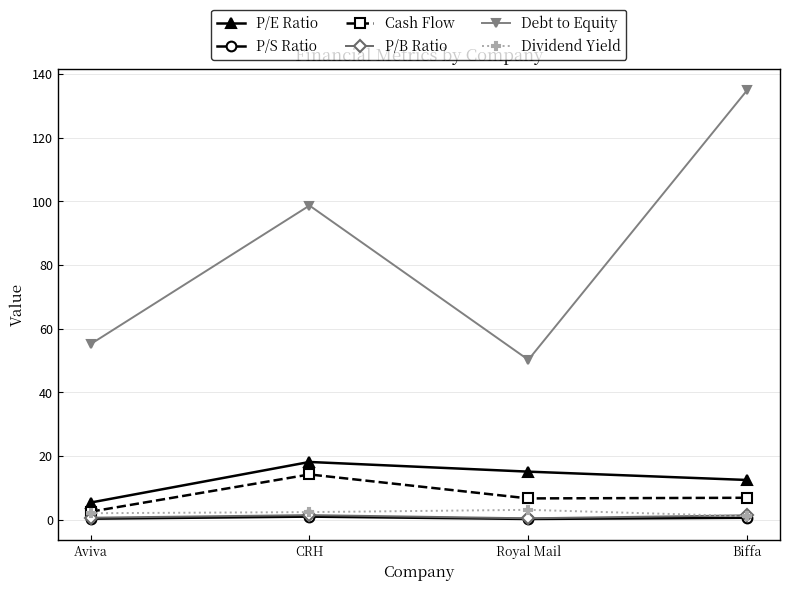

What are all the series names shown in the legend?

P/E Ratio, P/S Ratio, Cash Flow, P/B Ratio, Debt to Equity, Dividend Yield